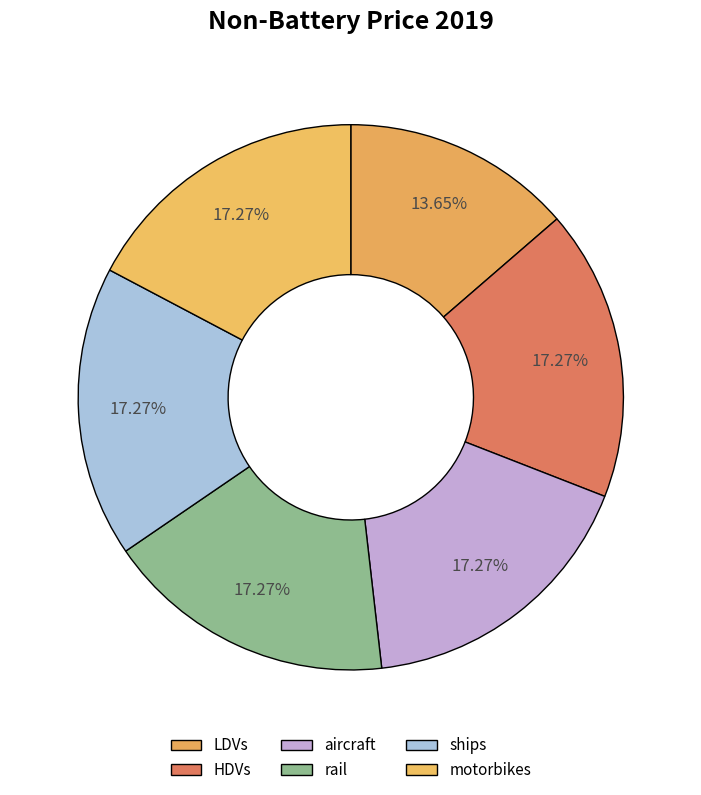

Is there any slice that represents more than half of the pie?

No